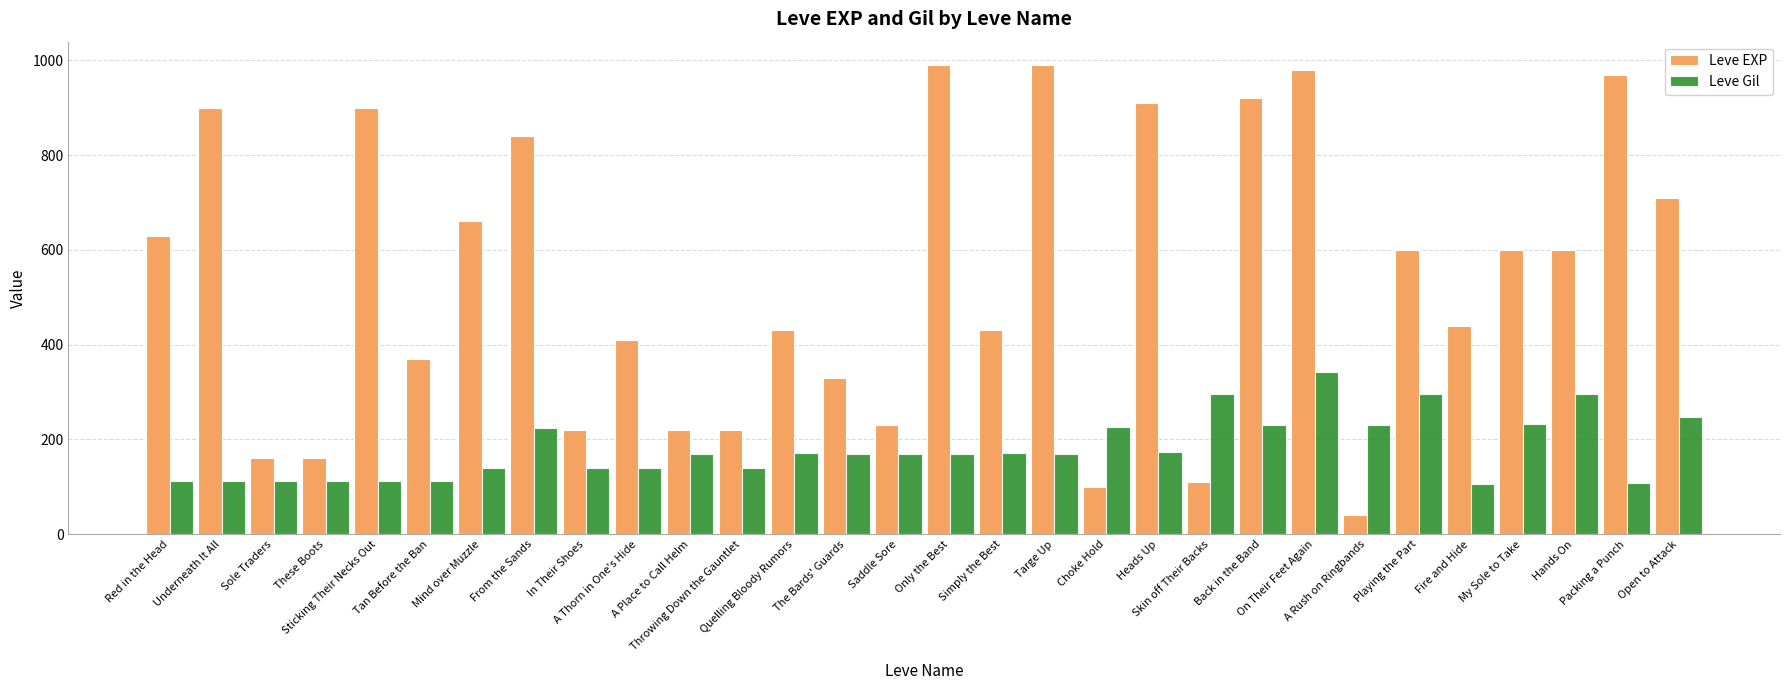

What is the difference between the Leve EXP values at My Sole to Take and Throwing Down the Gauntlet?

380